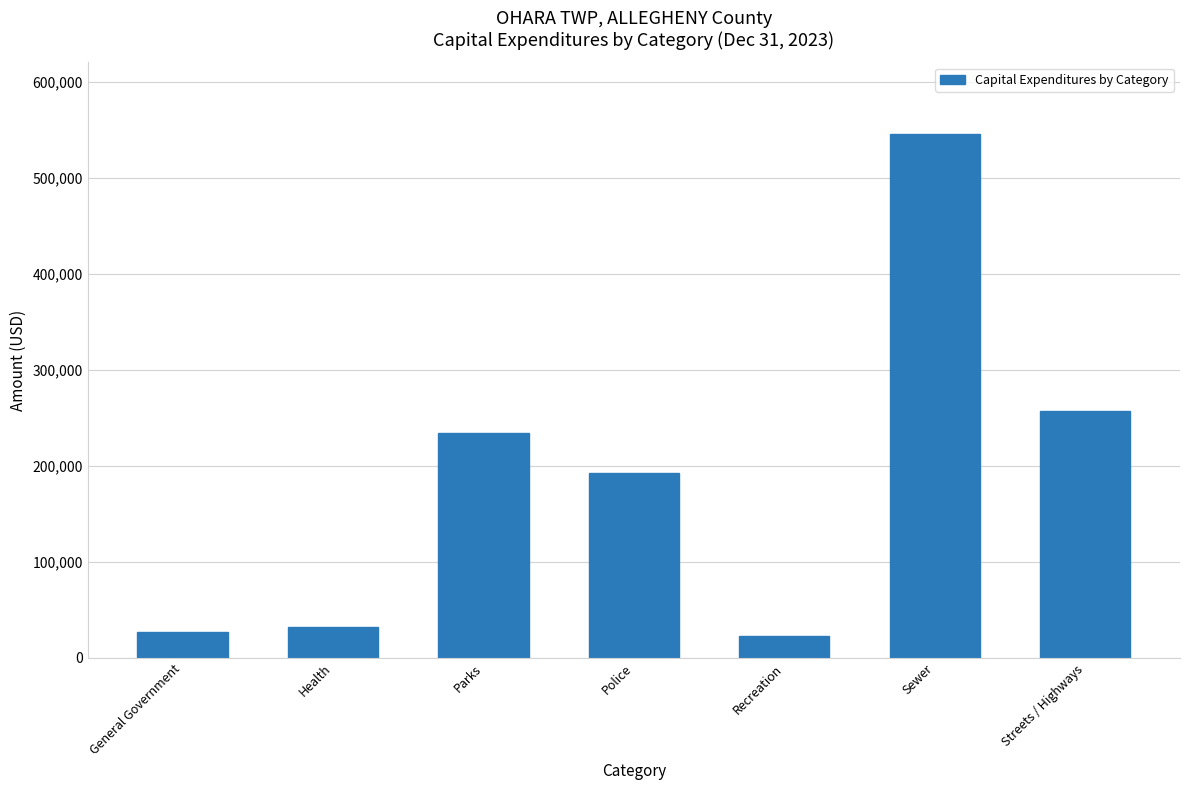

Reading left to right, transcribe all the data shown in this chart.

26900	31865	234274	192946	23246	544863	257374